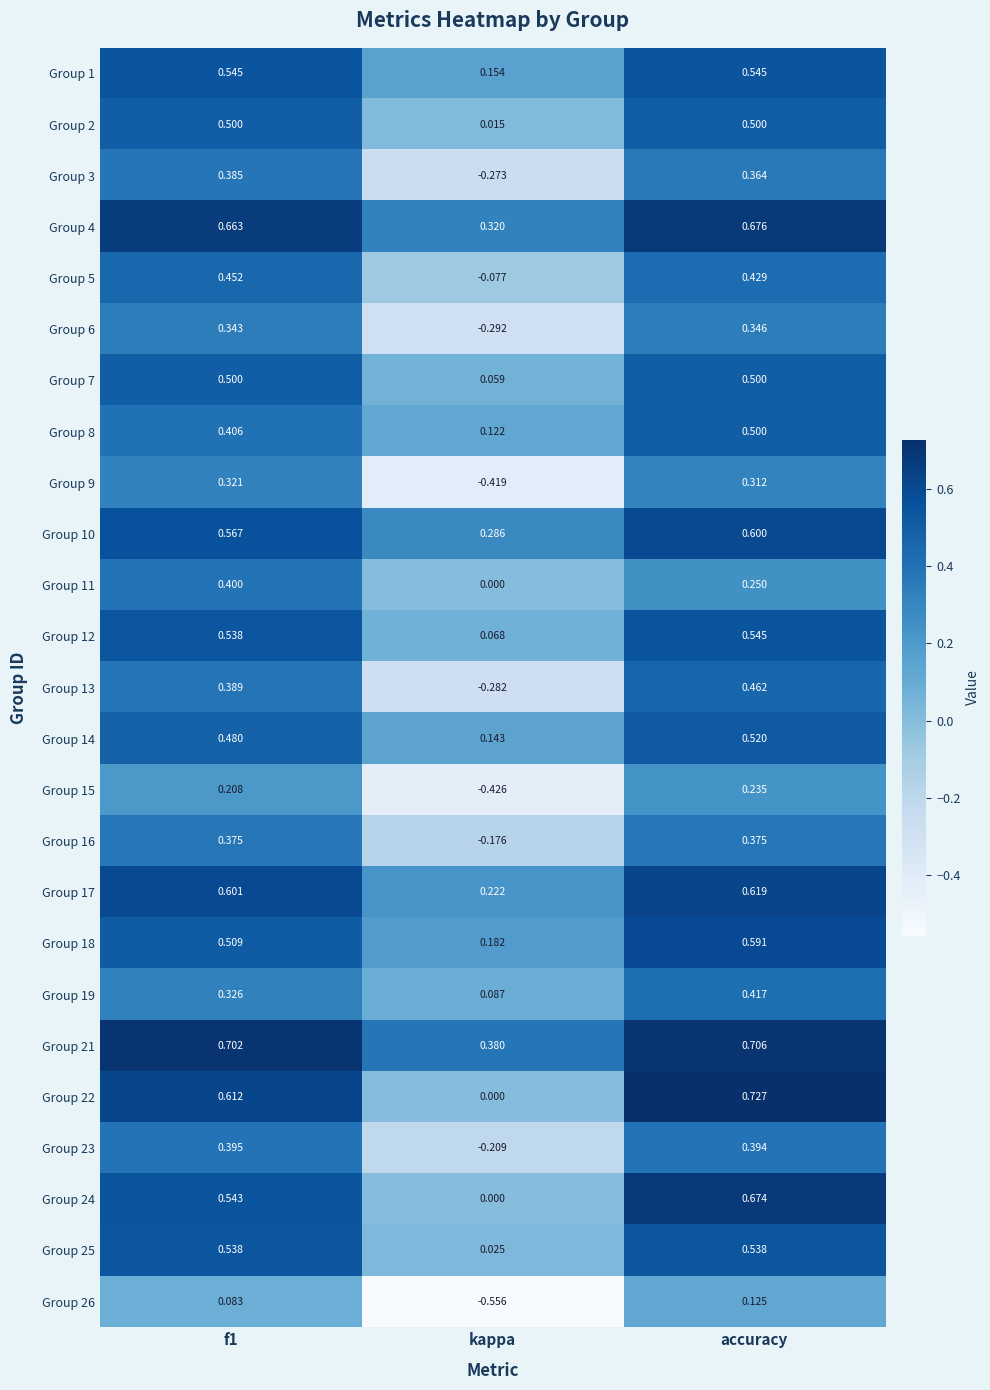

Count the number of data series in this chart.

25